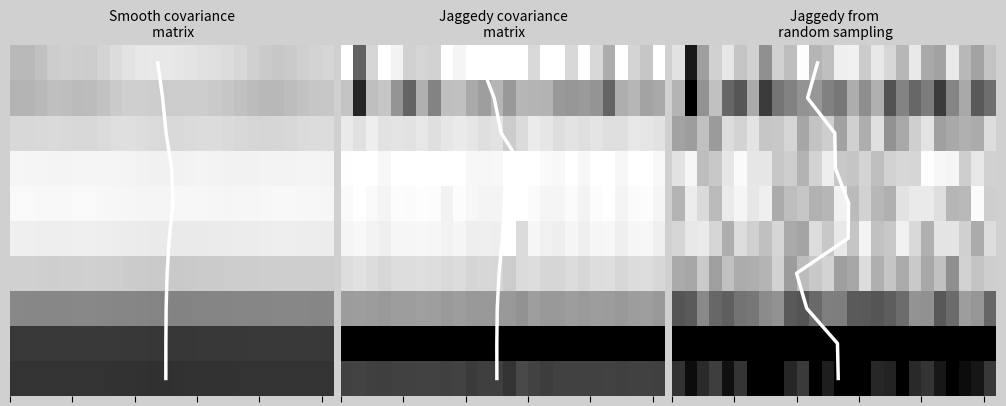

The value at 4 is 7.4. True or false?

False